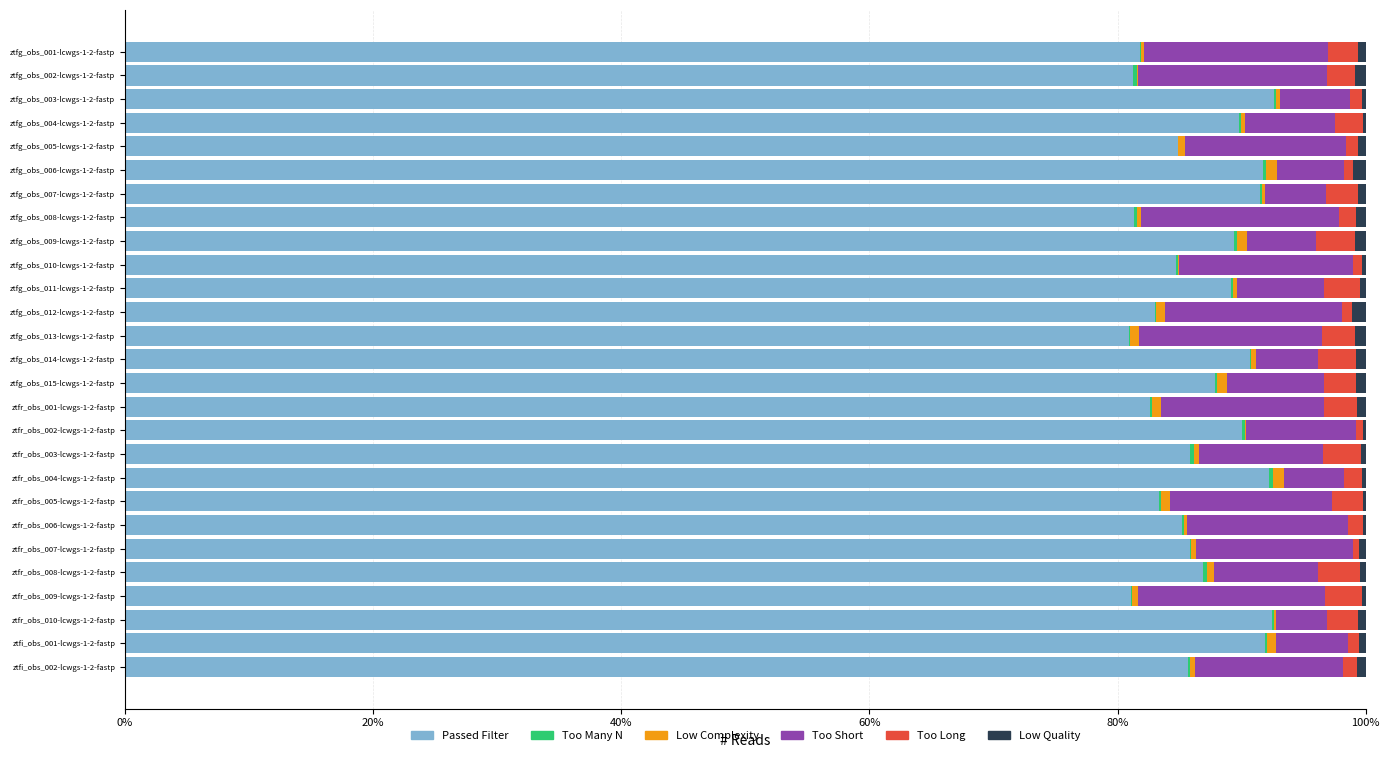

What are all the series names shown in the legend?

Passed Filter, Too Many N, Low Complexity, Too Short, Too Long, Low Quality